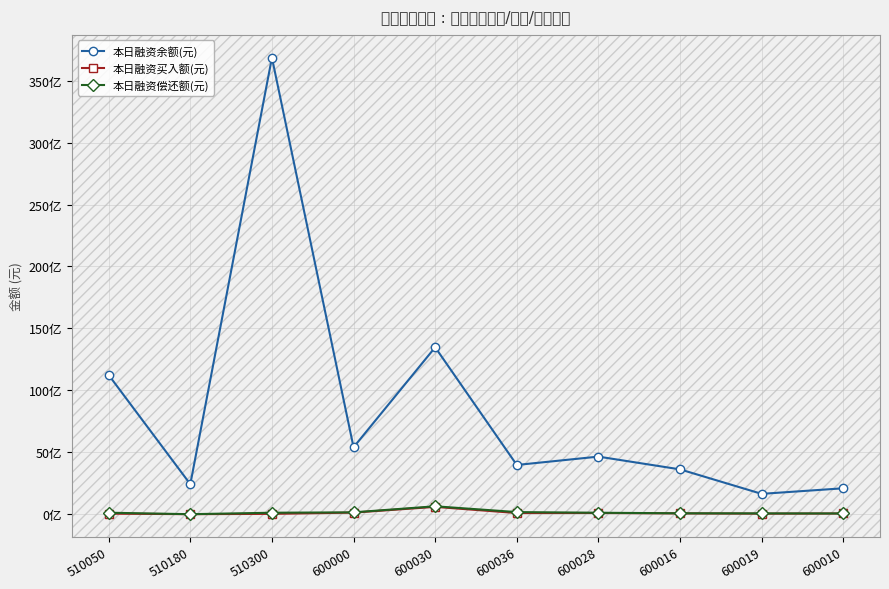

What are all the series names shown in the legend?

本日融资余额(元), 本日融资买入额(元), 本日融资偿还额(元)